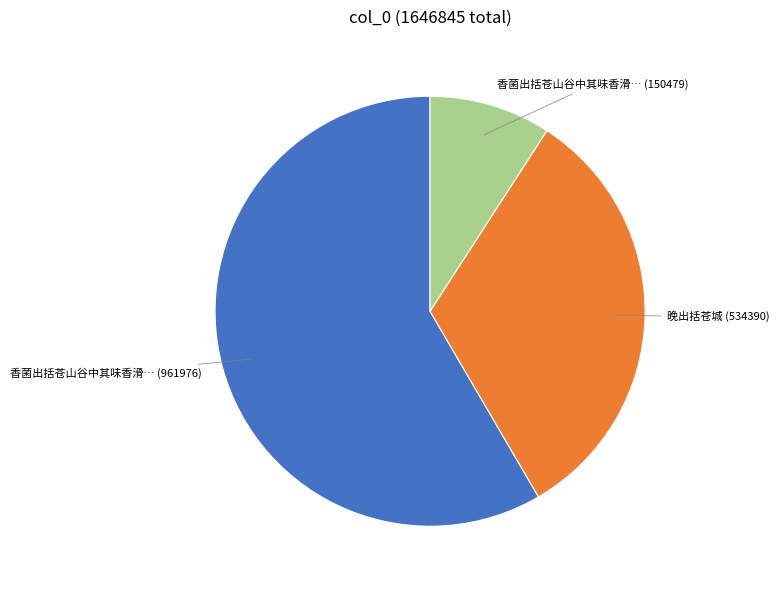

Does any single category account for the majority?

Yes